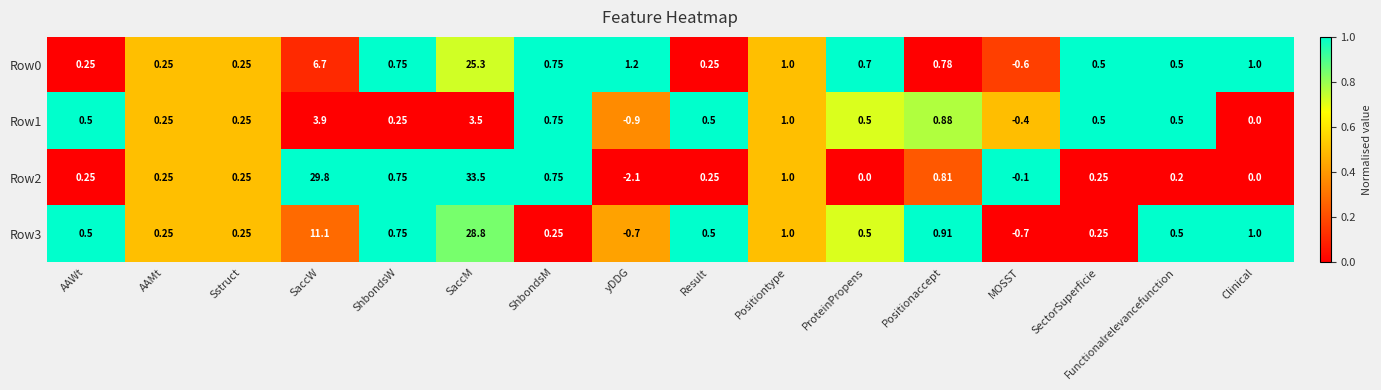

Which series has the largest range (max minus min)?

Row2